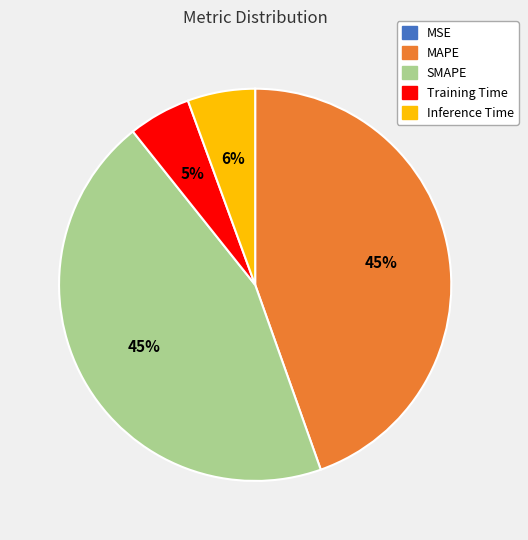

True or false: Inference Time accounts for 6% of the total.

True